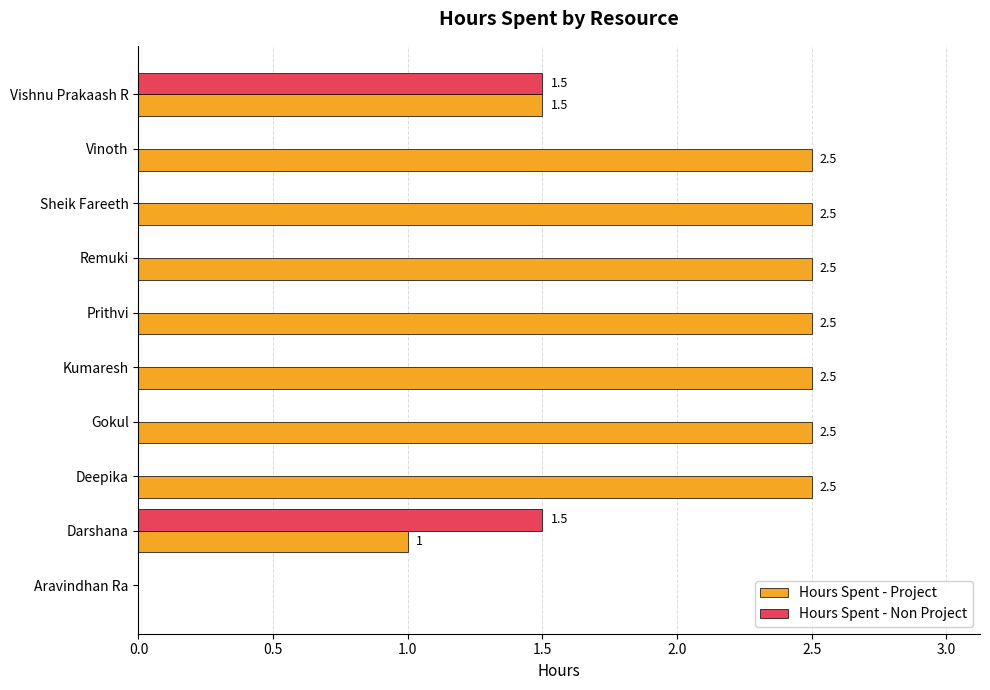

What is the sum of all Hours Spent - Non Project values?

3.0